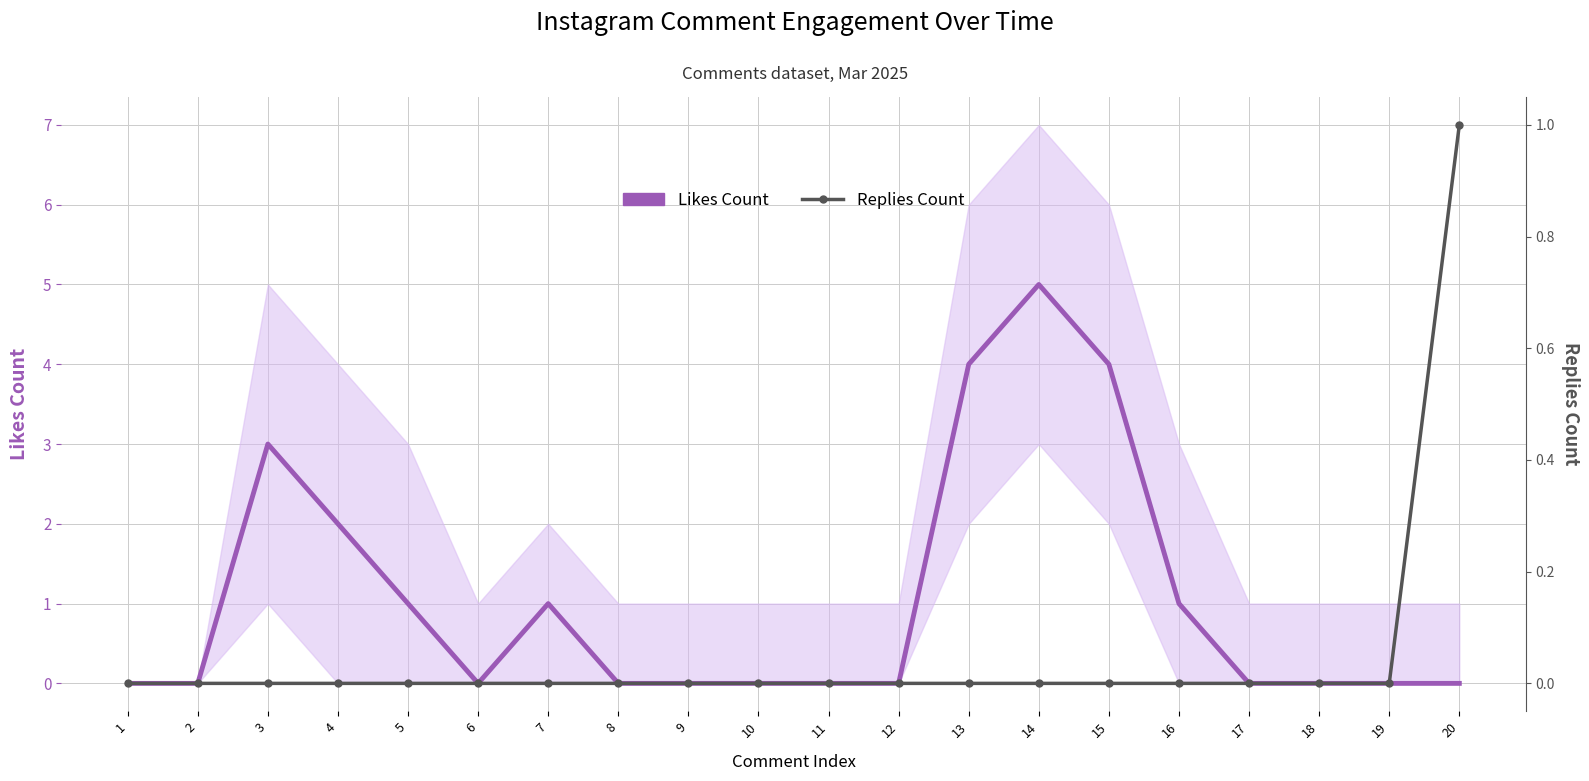

At 18, list the series in order from largest to smallest.

Likes Count, Replies Count